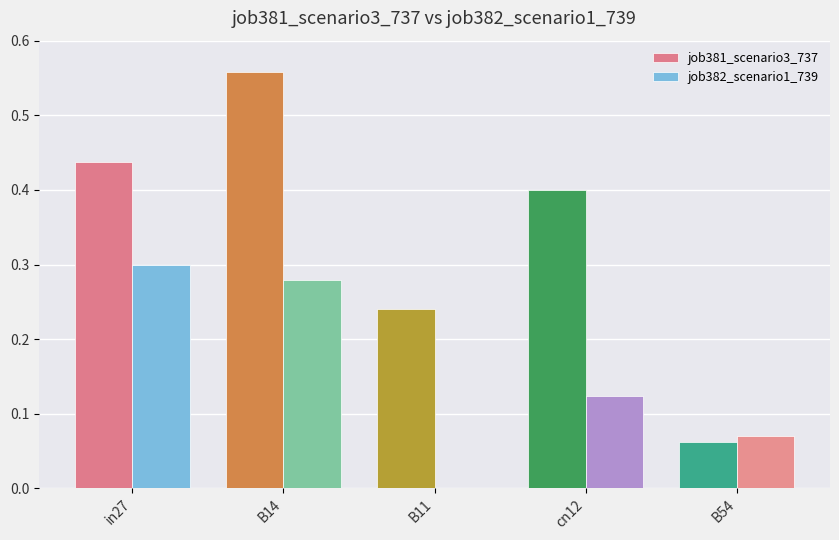

At which category is the sum across all series the highest?

B14